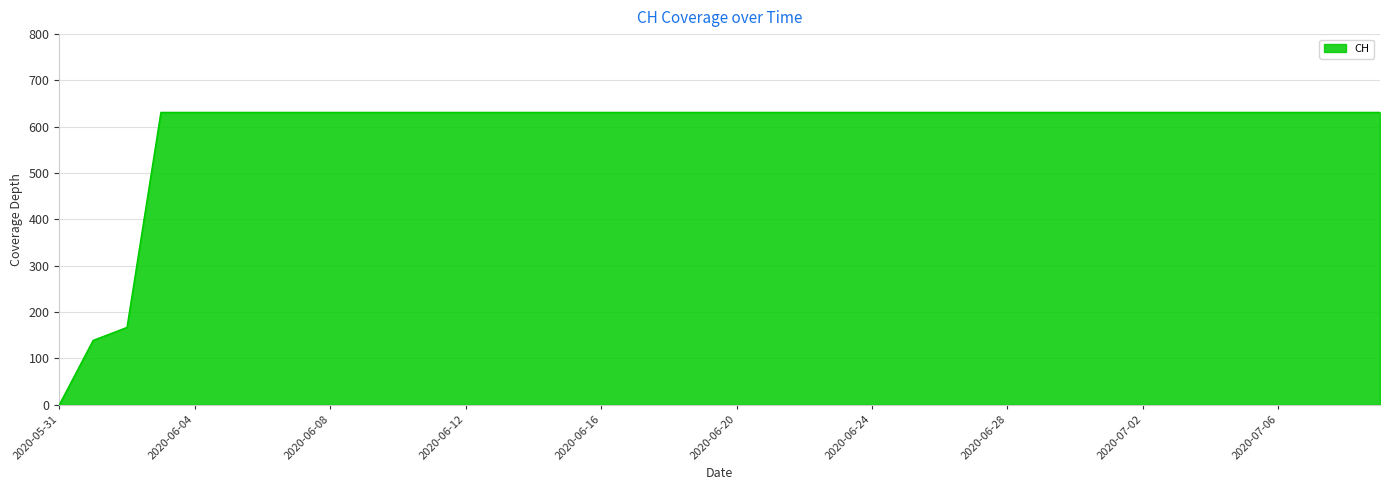

What is the maximum value shown in the chart?

631